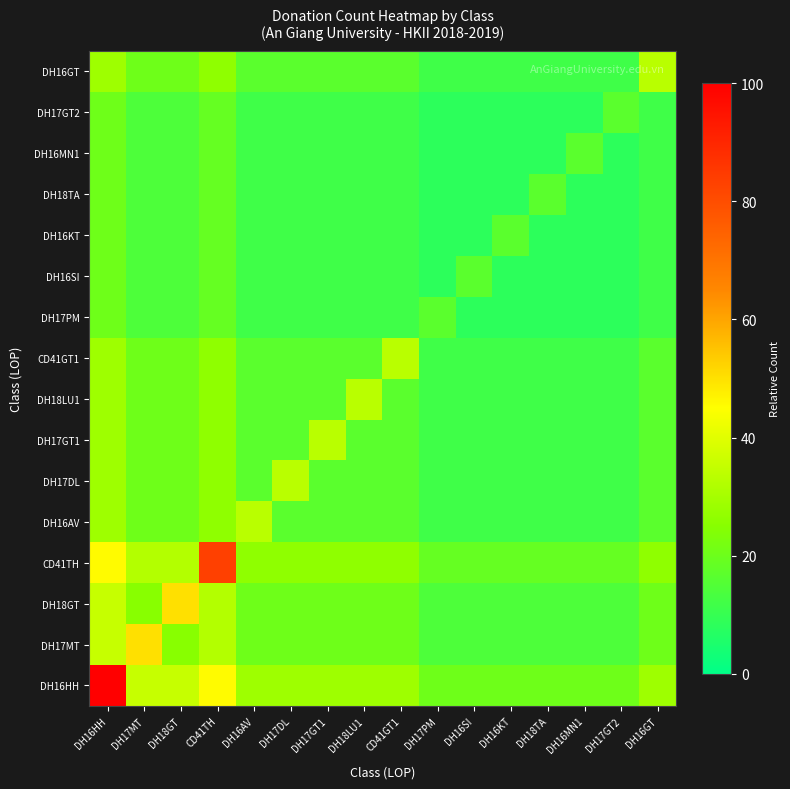

At DH17MT, list the series in order from largest to smallest.

DH17MT, DH16HH, CD41TH, DH18GT, DH16AV, DH17DL, DH17GT1, DH18LU1, CD41GT1, DH16GT, DH17PM, DH16SI, DH16KT, DH18TA, DH16MN1, DH17GT2